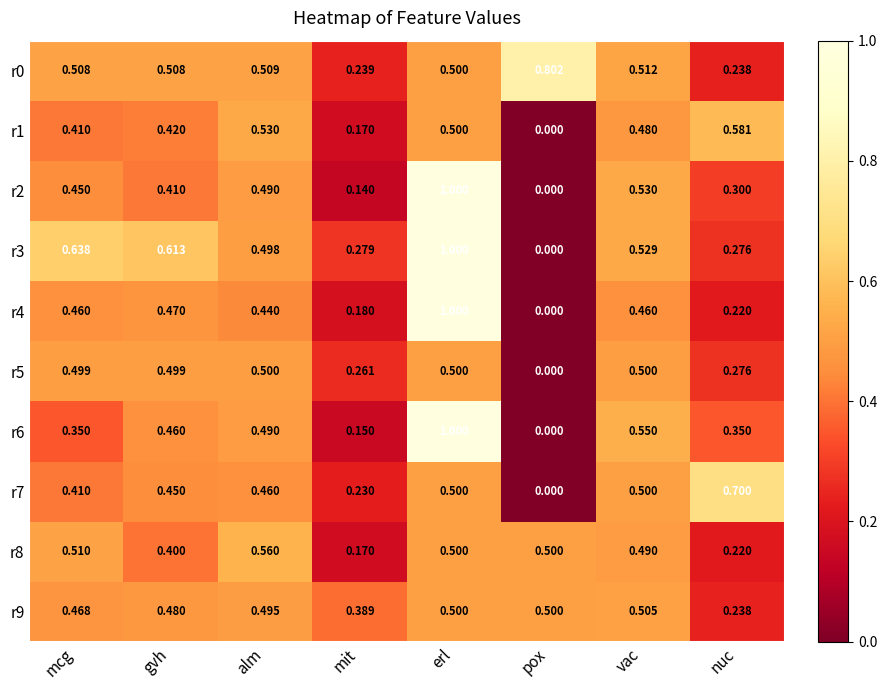

At which category is the sum across all series the highest?

erl